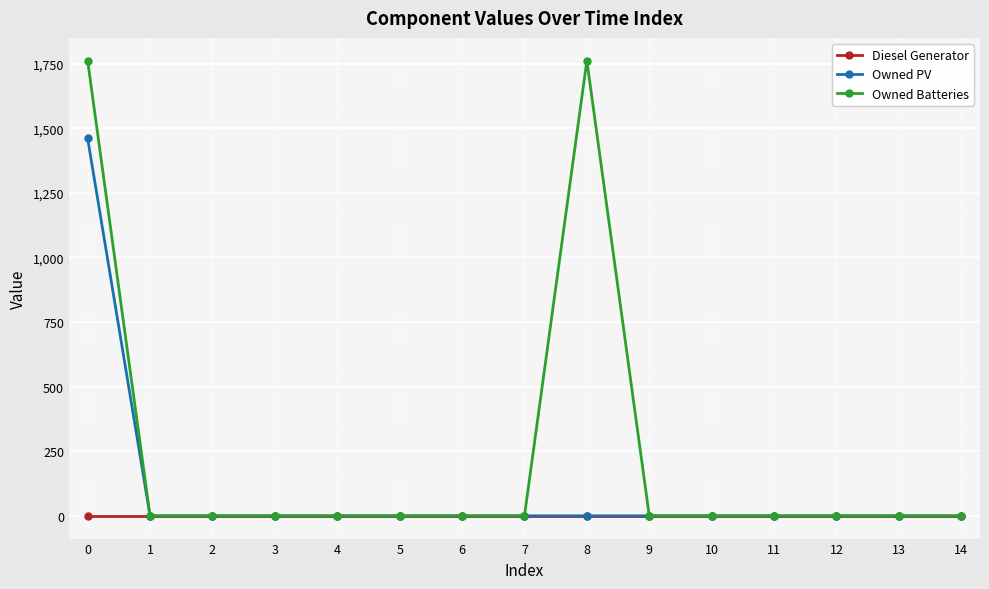

What are all the series names shown in the legend?

Diesel Generator, Owned PV, Owned Batteries